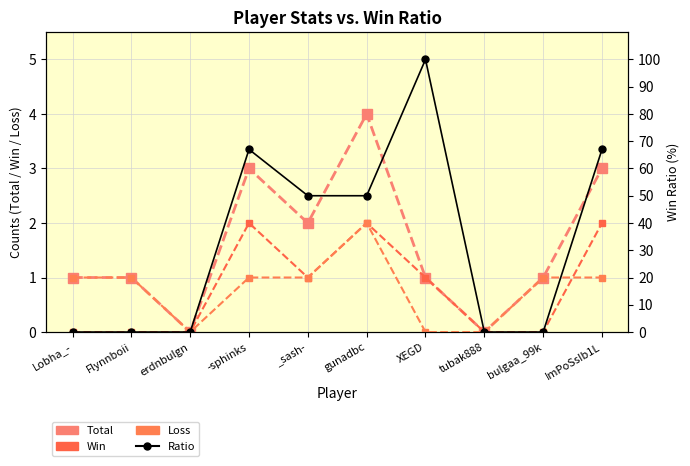

At which category is the sum across all series the highest?

XEGD